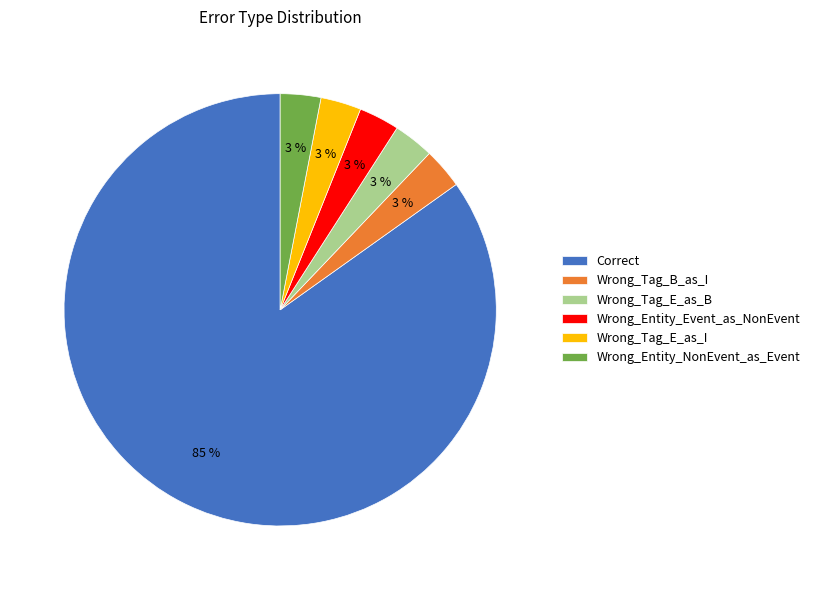

To the nearest percent, what is the combined percentage of Wrong_Tag_E_as_B and Correct?

88%